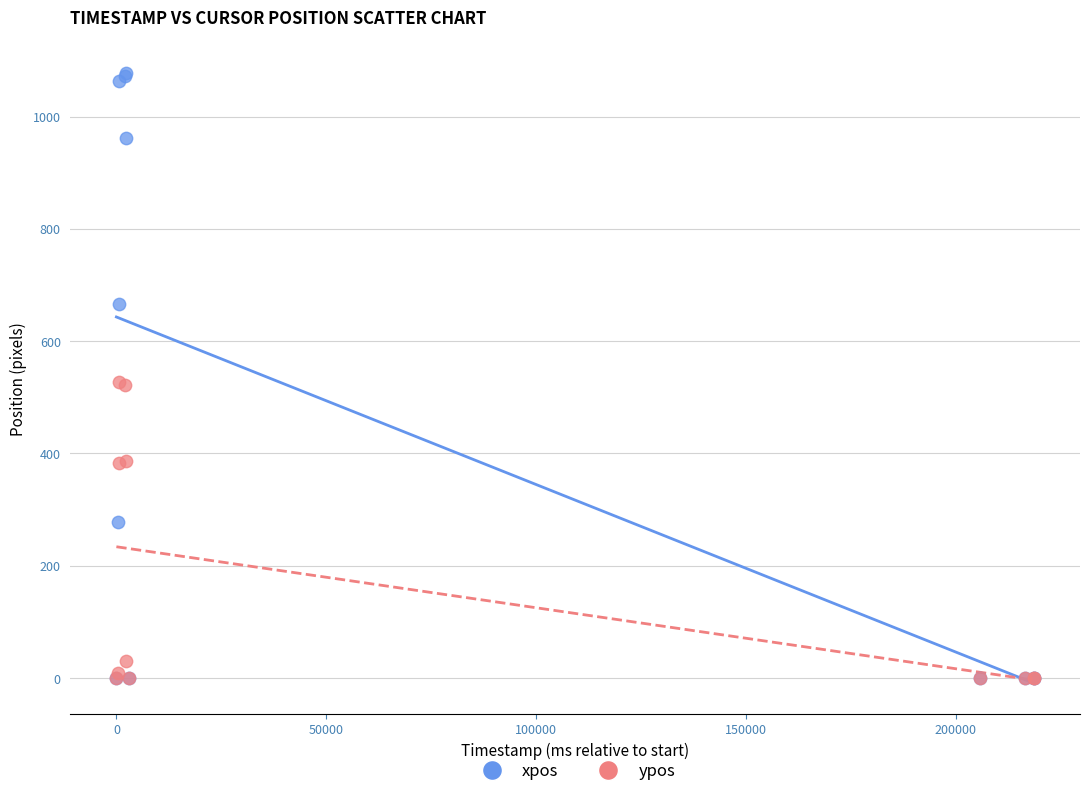

In the ypos series, what Y value is closest to 264?

383